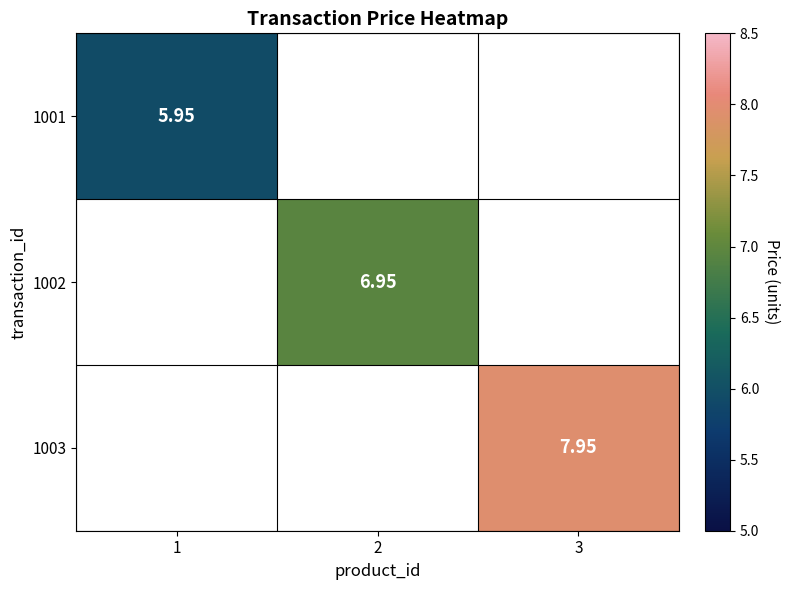

How many positive values does the 1002 series have?

1